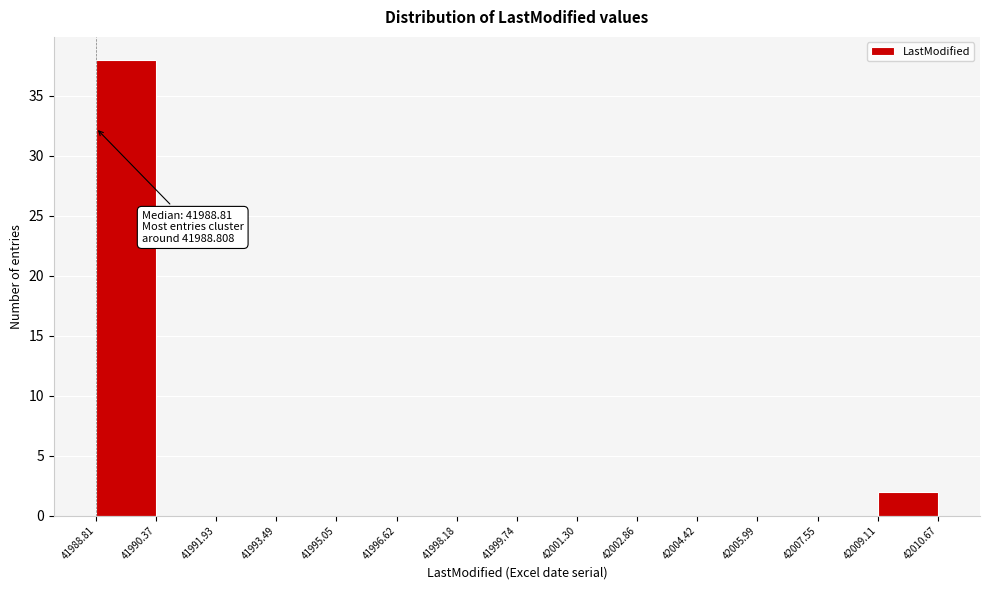

Which range on the x-axis has the tallest bar?

41988.81 to 41990.37